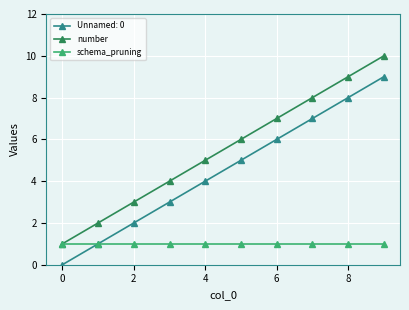

True or false: number has more than 1 interior local peaks.

False